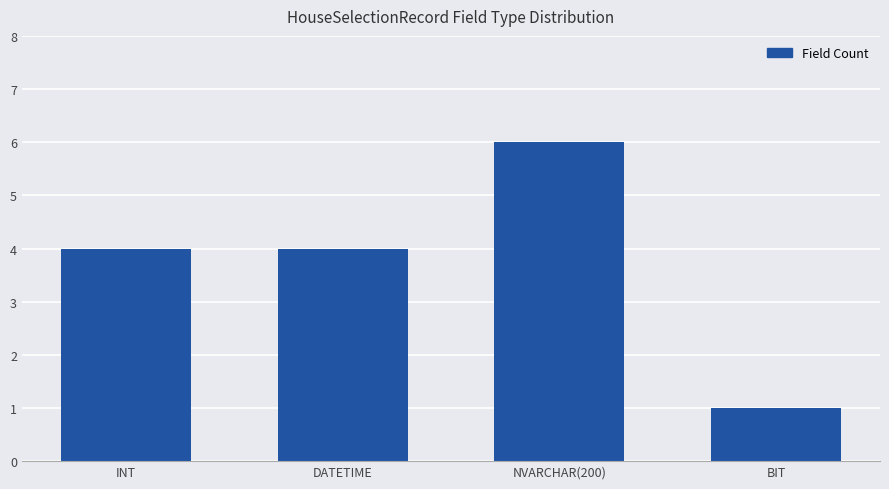

What value does the data have at DATETIME?

4